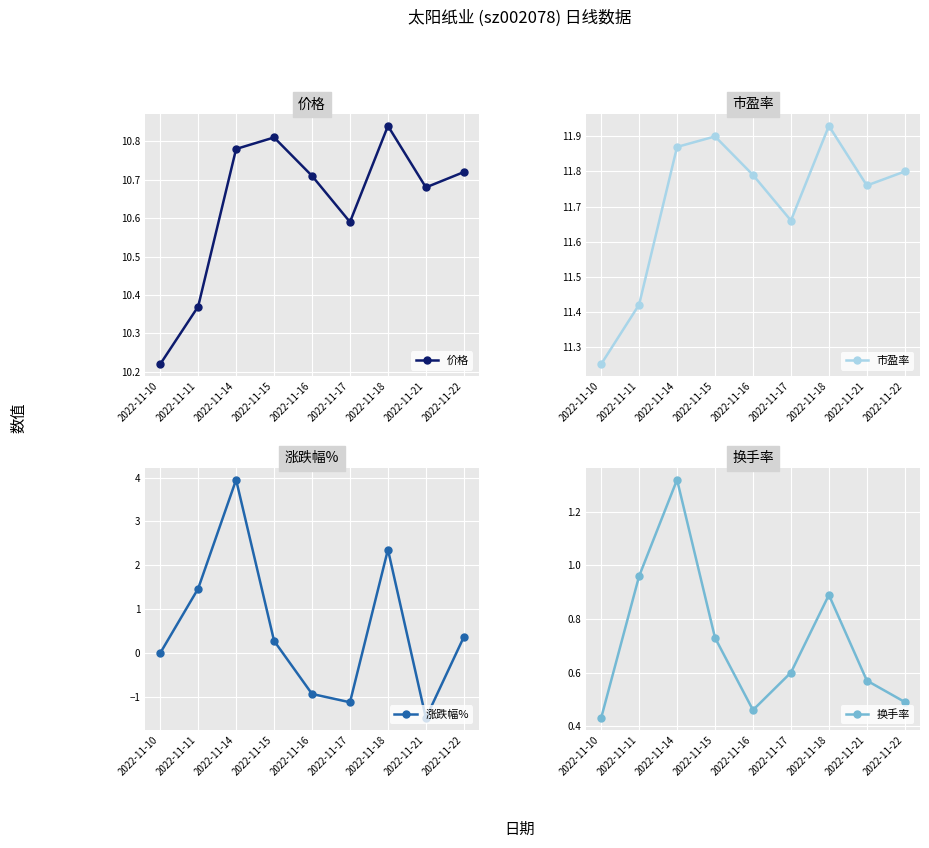

Where do 换手率 and 涨跌幅% first cross each other?

2022-11-10 and 2022-11-11